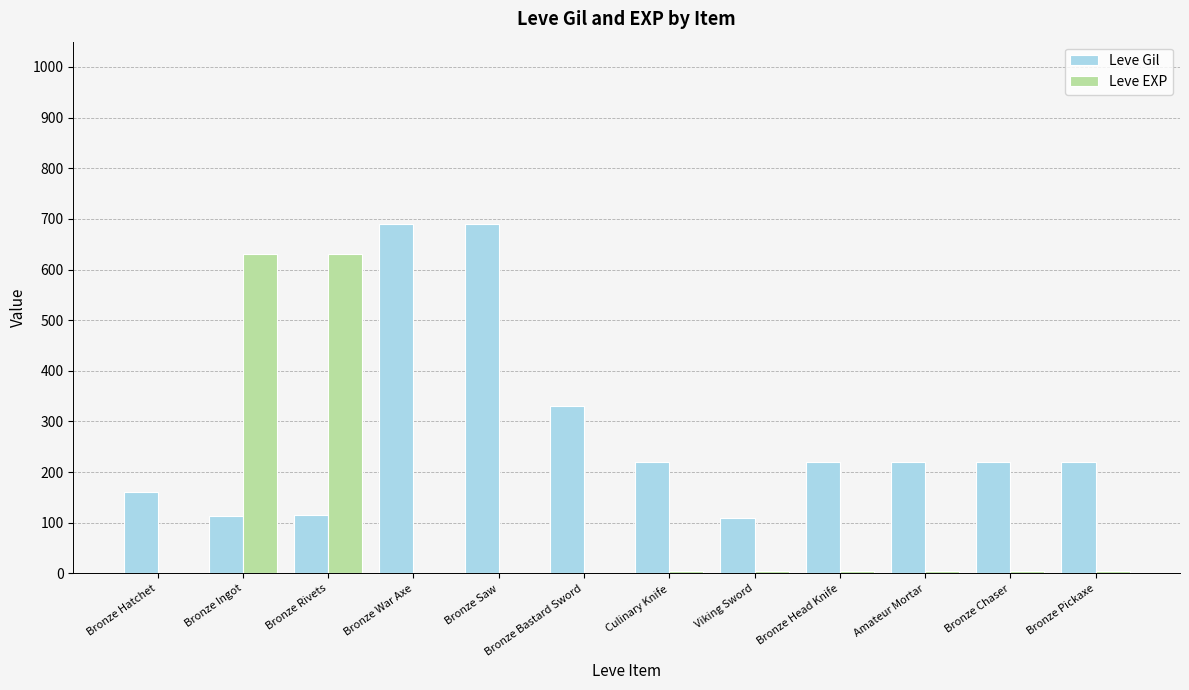

What is the maximum value shown in the chart?

690